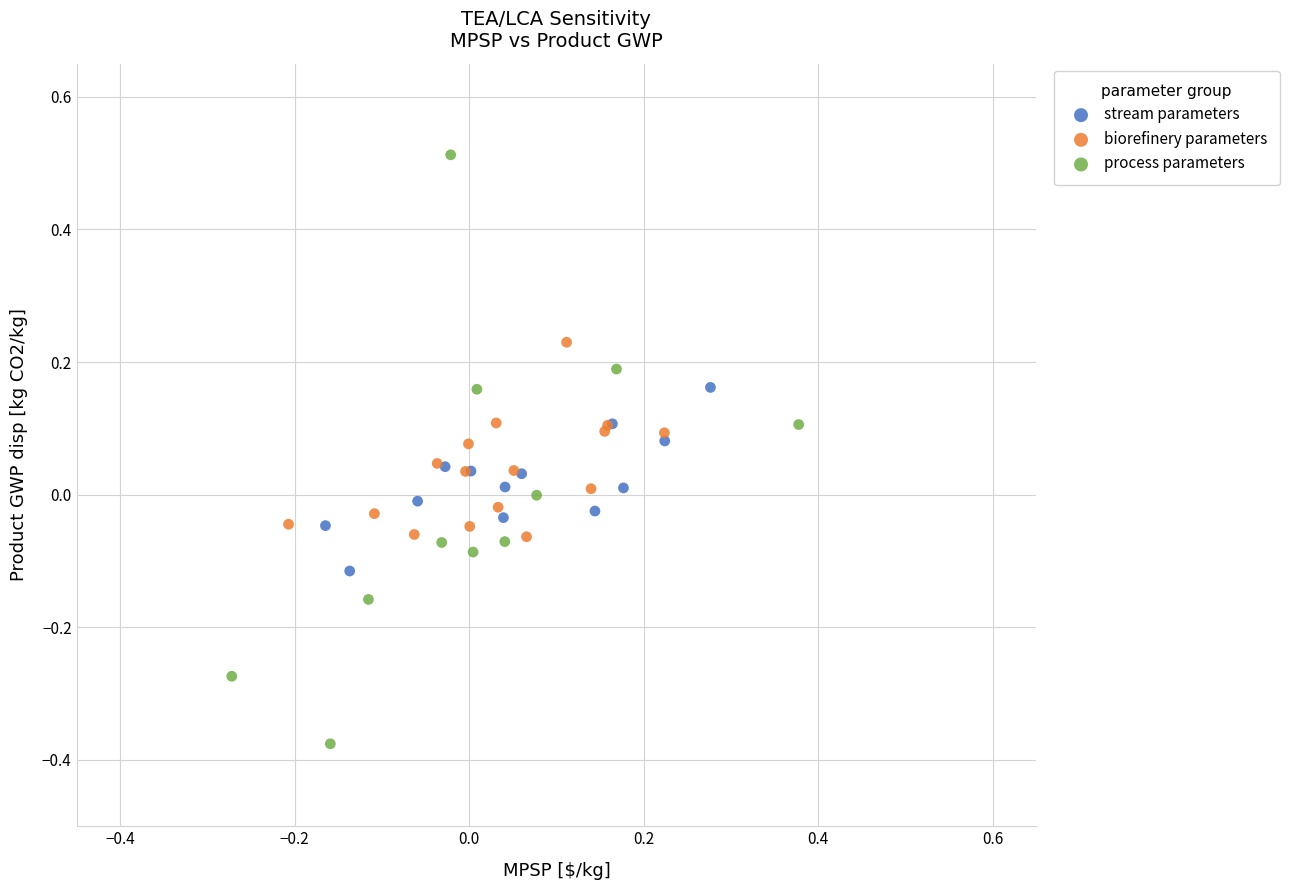

Which series has the largest Y range (max minus min)?

process parameters